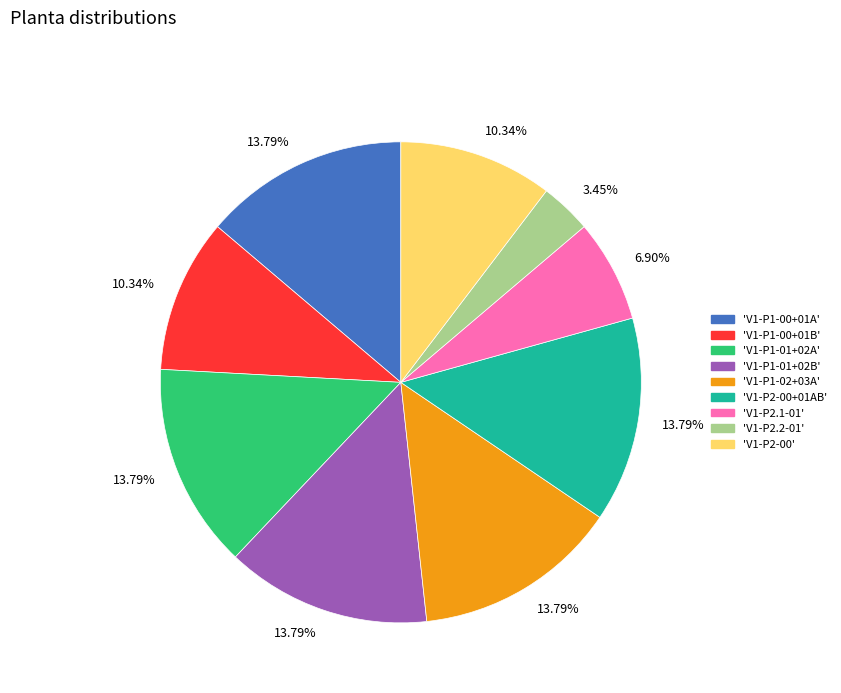

Is there any slice that represents more than half of the pie?

No